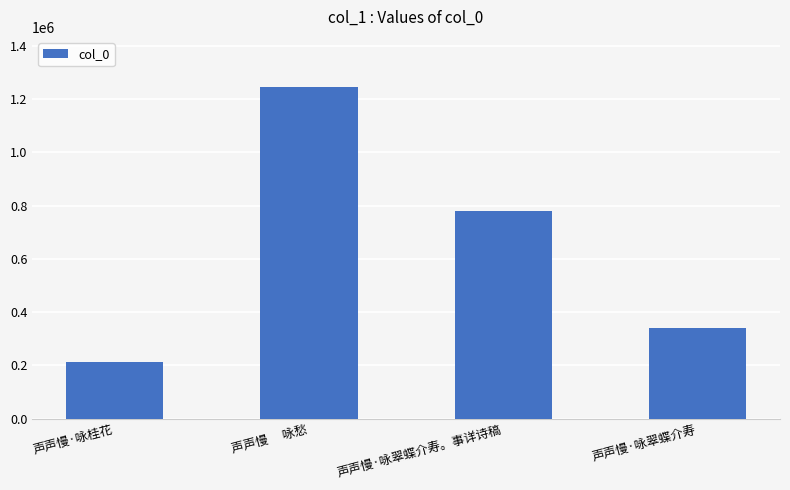

What is the difference between the maximum and minimum values?

1033310